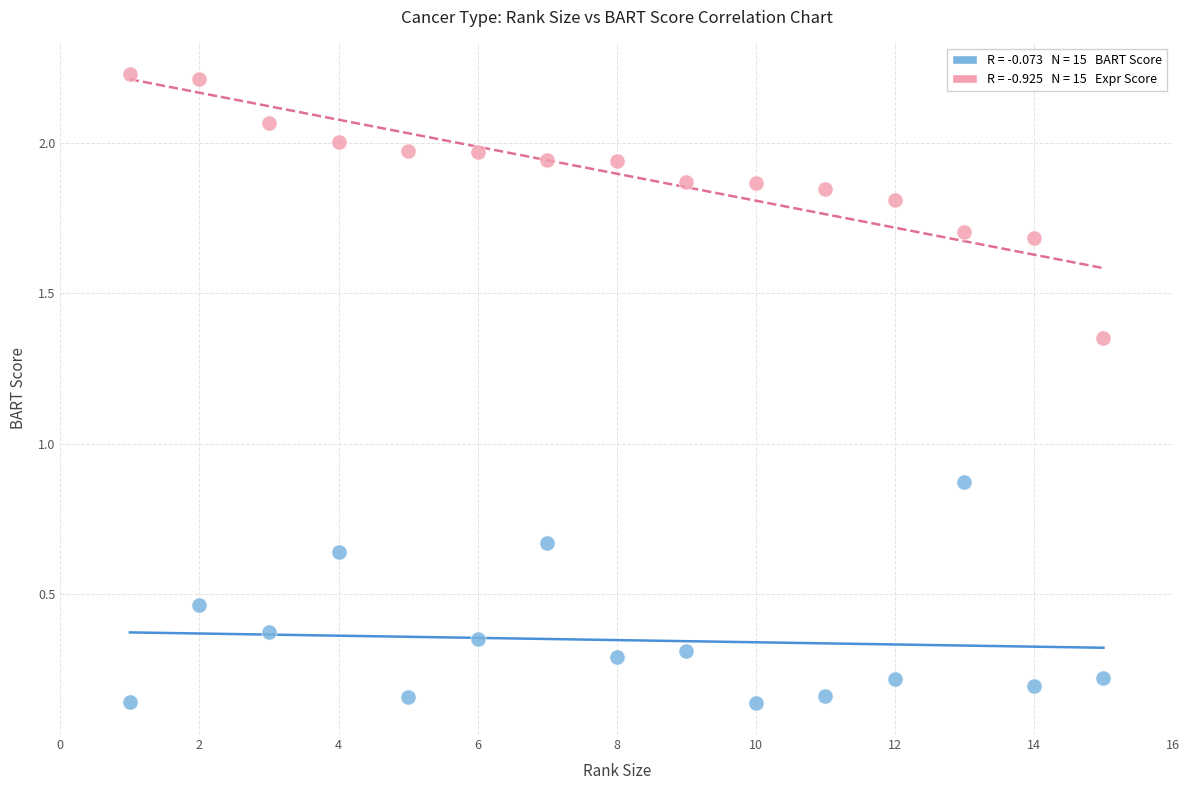

Across all data points, what is the range of X values (max minus min)?

14.0